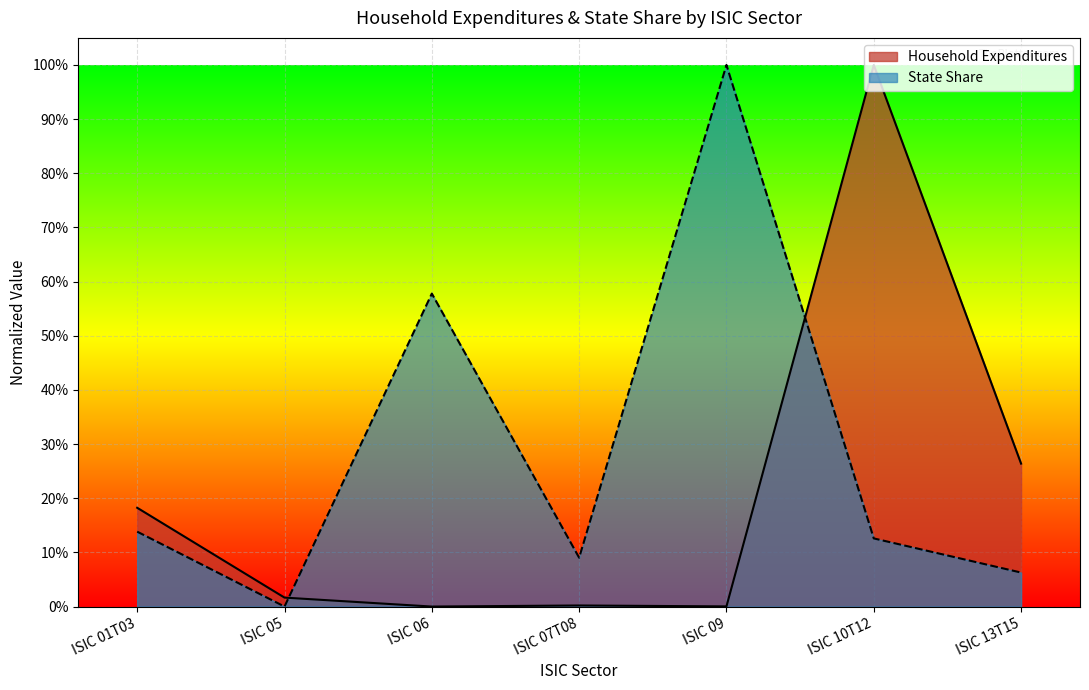

List the series in order of their overall mean, lowest first.

Household Expenditures, State Share